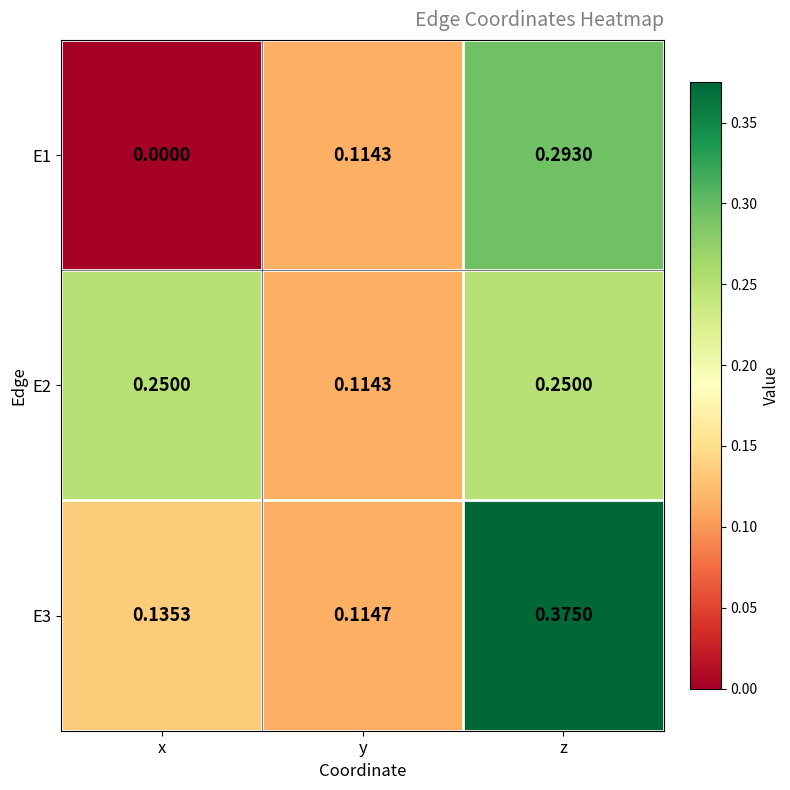

Which category has the lowest value in the E2 series?

y